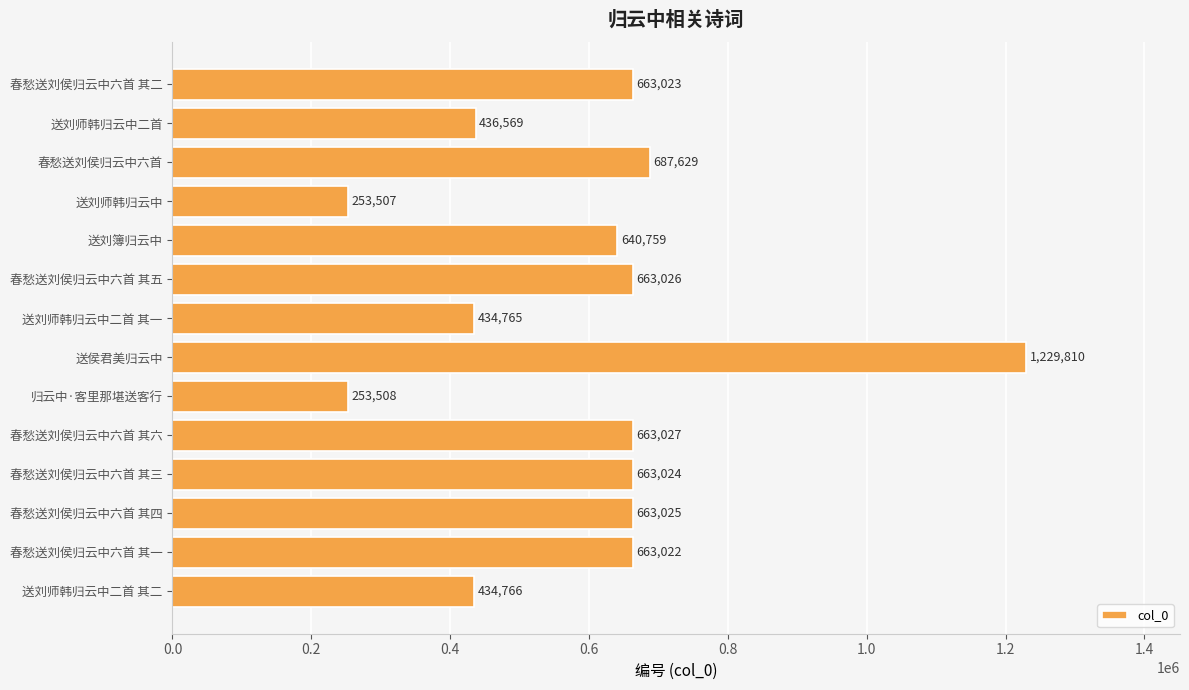

What is the average value?

596390